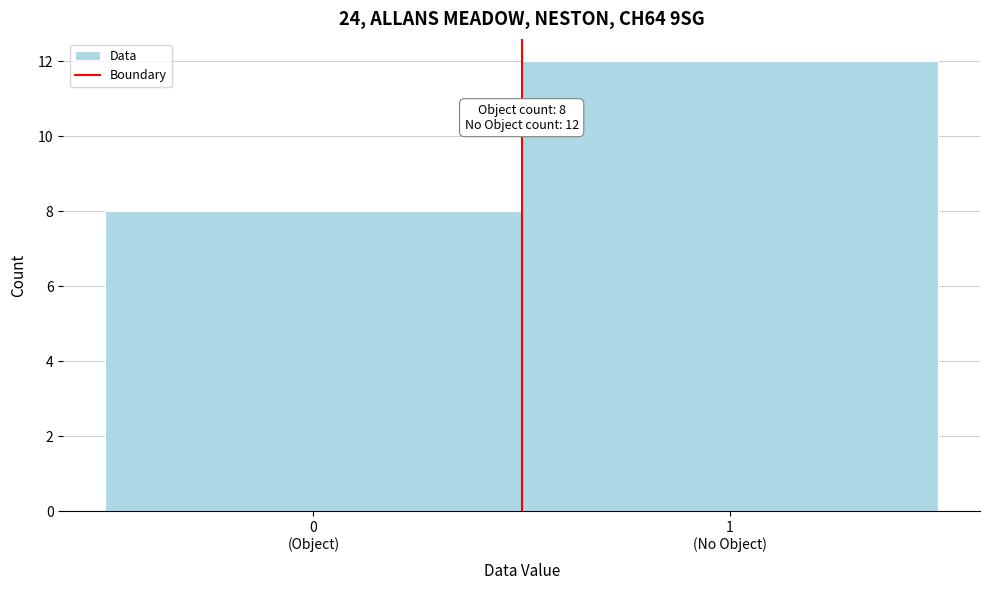

Reading left to right, what are all the values shown in this chart?

8	12